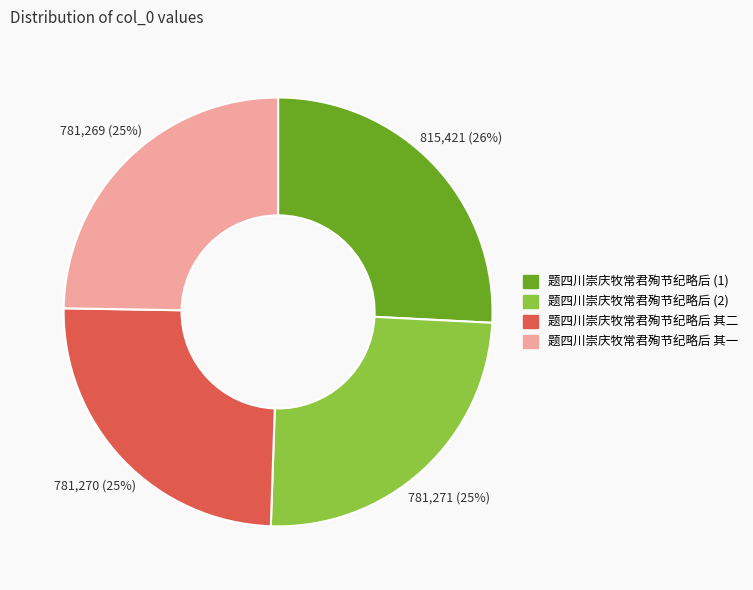

How many slices are in this pie chart?

4